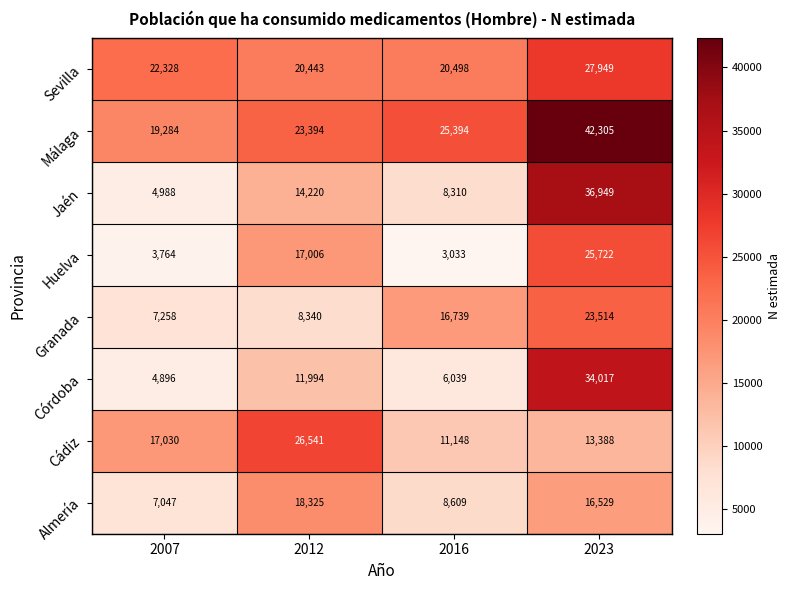

Rank the categories by Sevilla value from lowest to highest.

2012, 2016, 2007, 2023